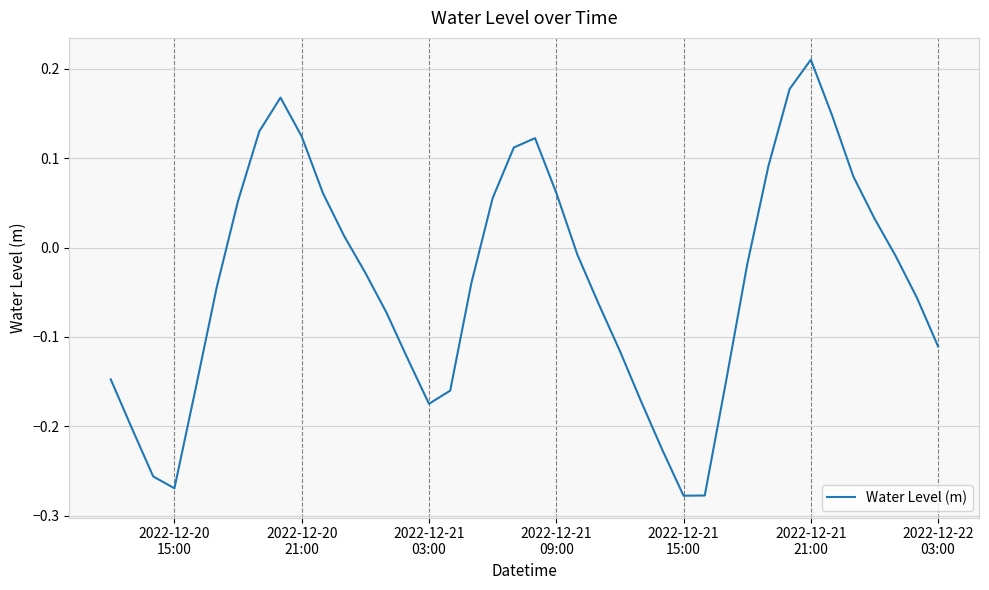

What is the difference between the maximum and minimum values?

0.5